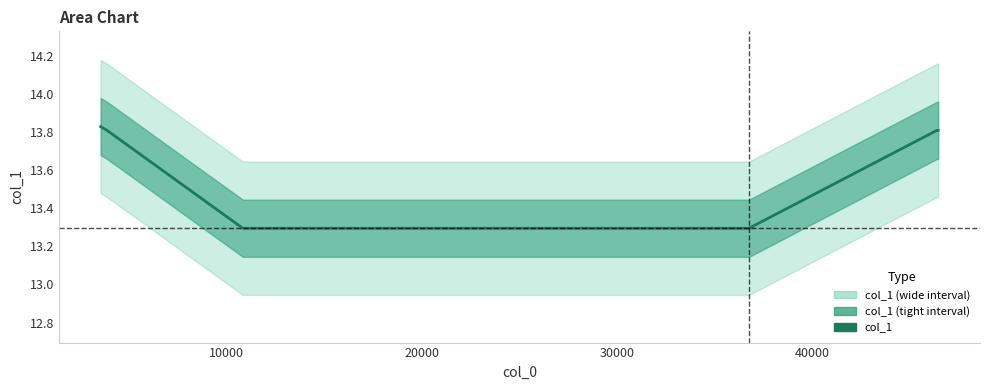

Does the chart have visible grid lines?

No